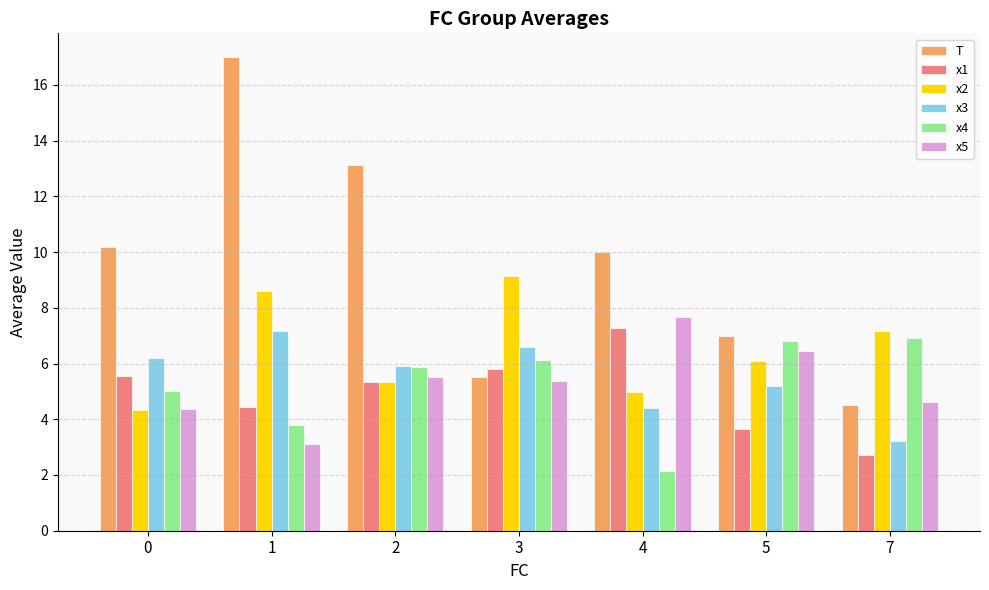

What are all the series names shown in the legend?

T, x1, x2, x3, x4, x5